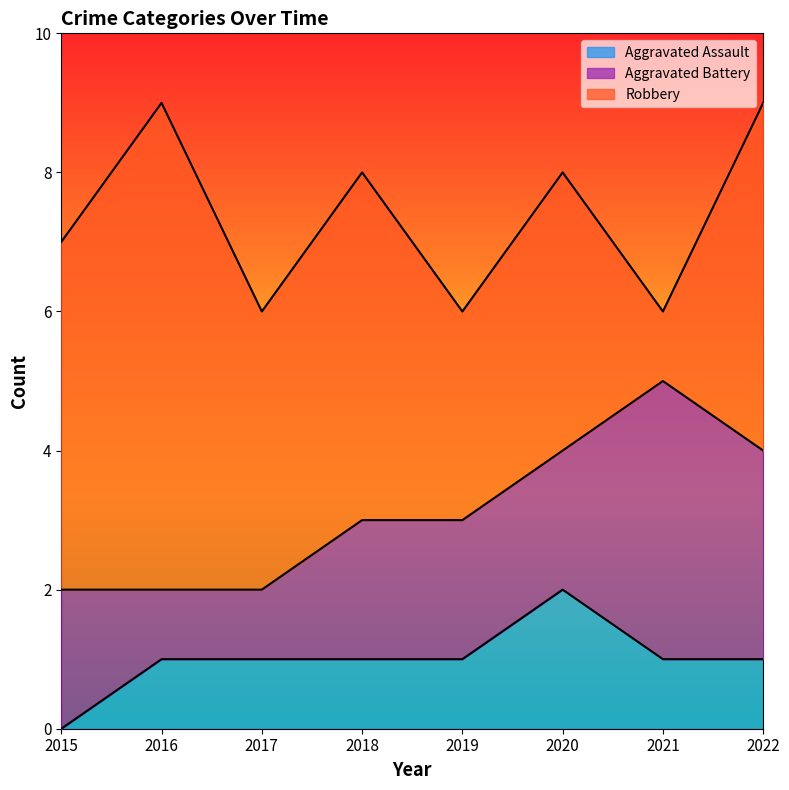

What is the sum of all Aggravated Assault values?

8